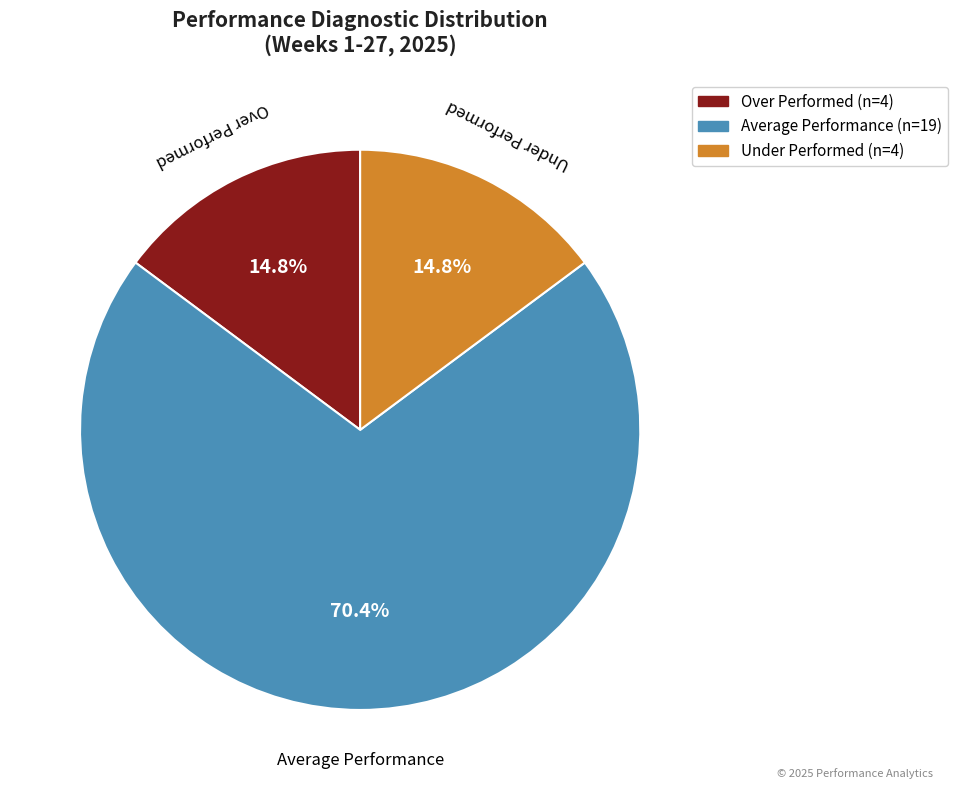

Combined, do Under Performed and Over Performed account for over 50%?

No